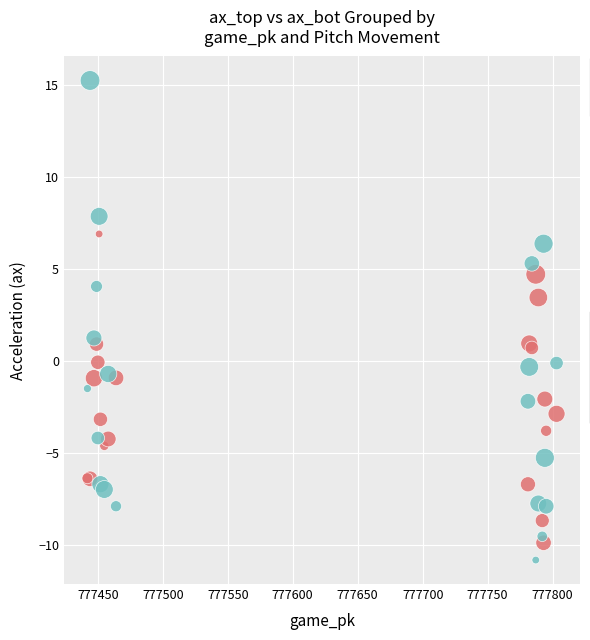

Across all series, what Y value is closest to 2?

1.2